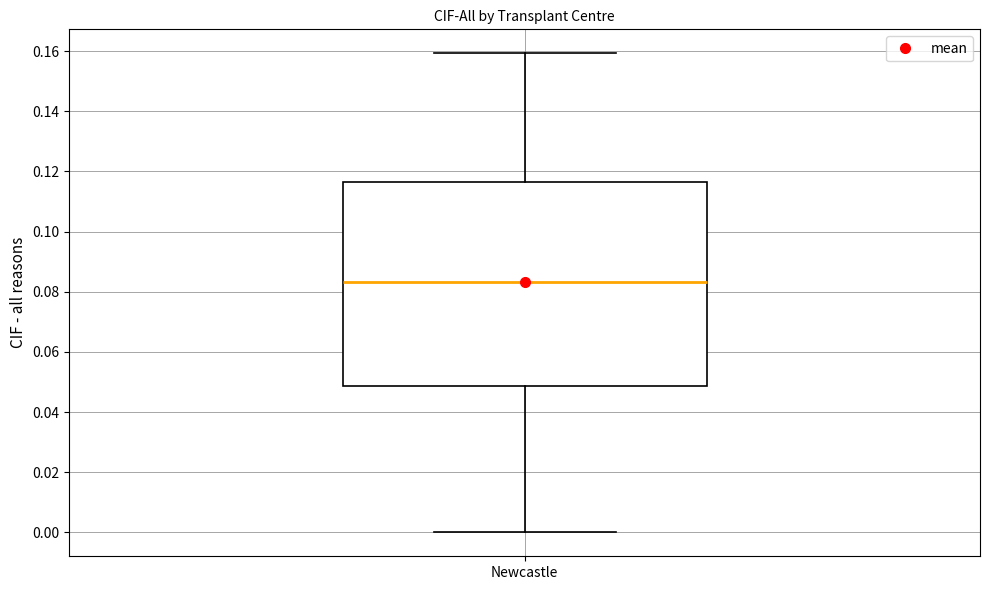

Transcribe this box plot: give where the median line is, the range the box spans, and where the two whiskers end, as read against the y-axis. The values are not printed on the chart, so give them approximately, as read against the axis.

median 0.084, box 0.048 to 0.116, whiskers 0.000 to 0.160